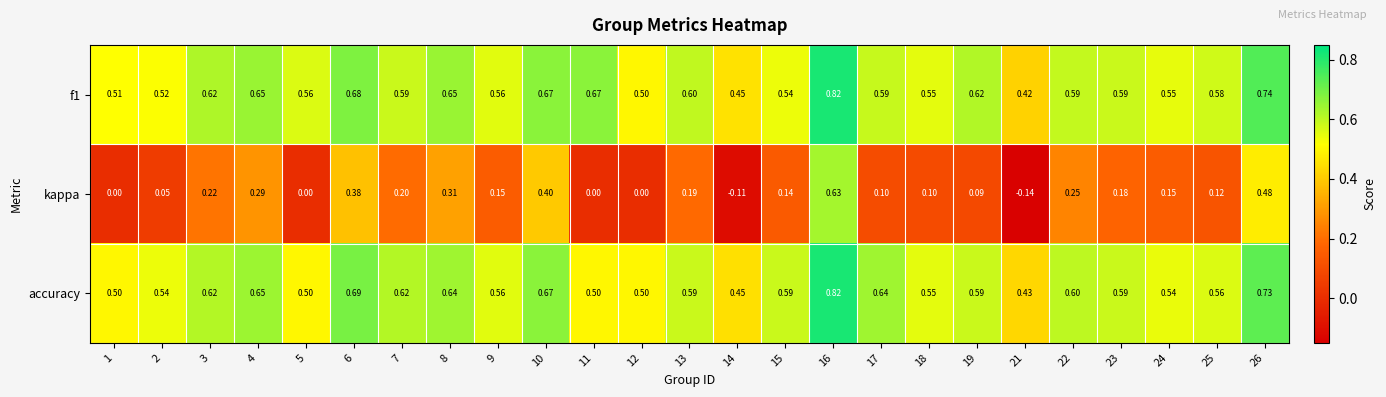

Is the value of kappa at 21 greater than the value of f1 at 3?

No